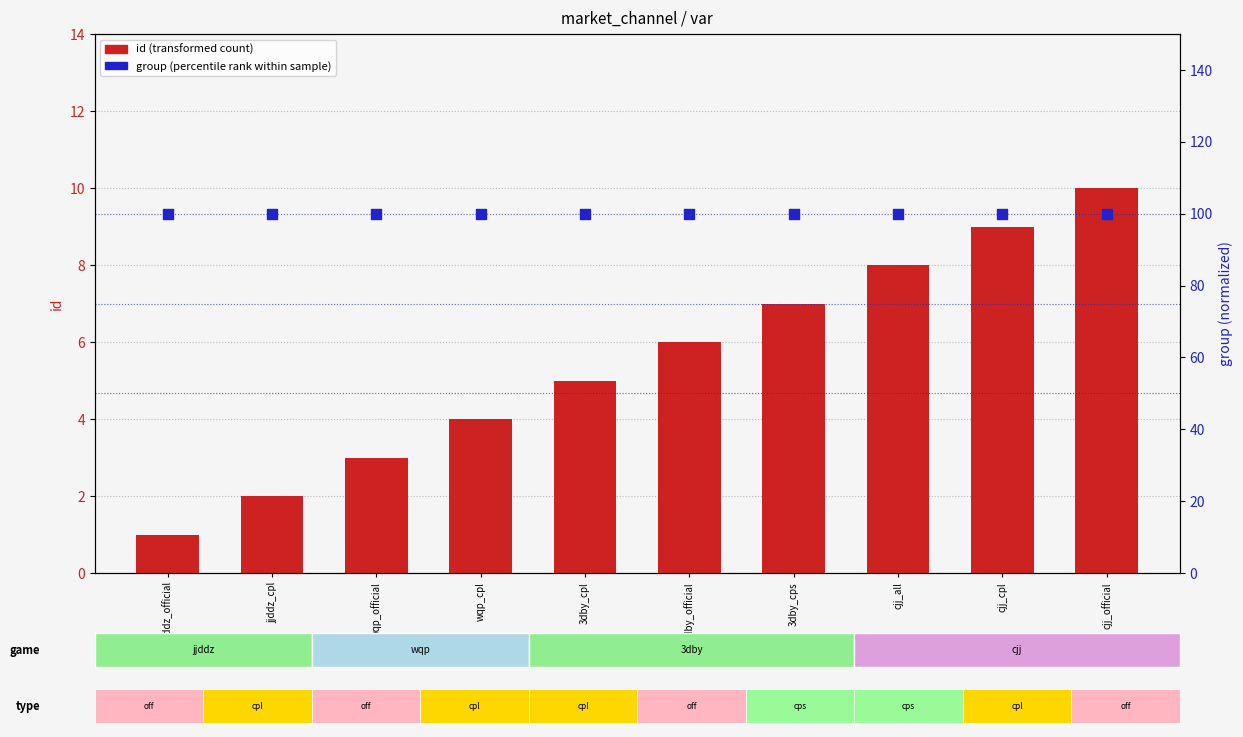

Which series reaches the maximum Y coordinate?

group (percentile rank within sample)